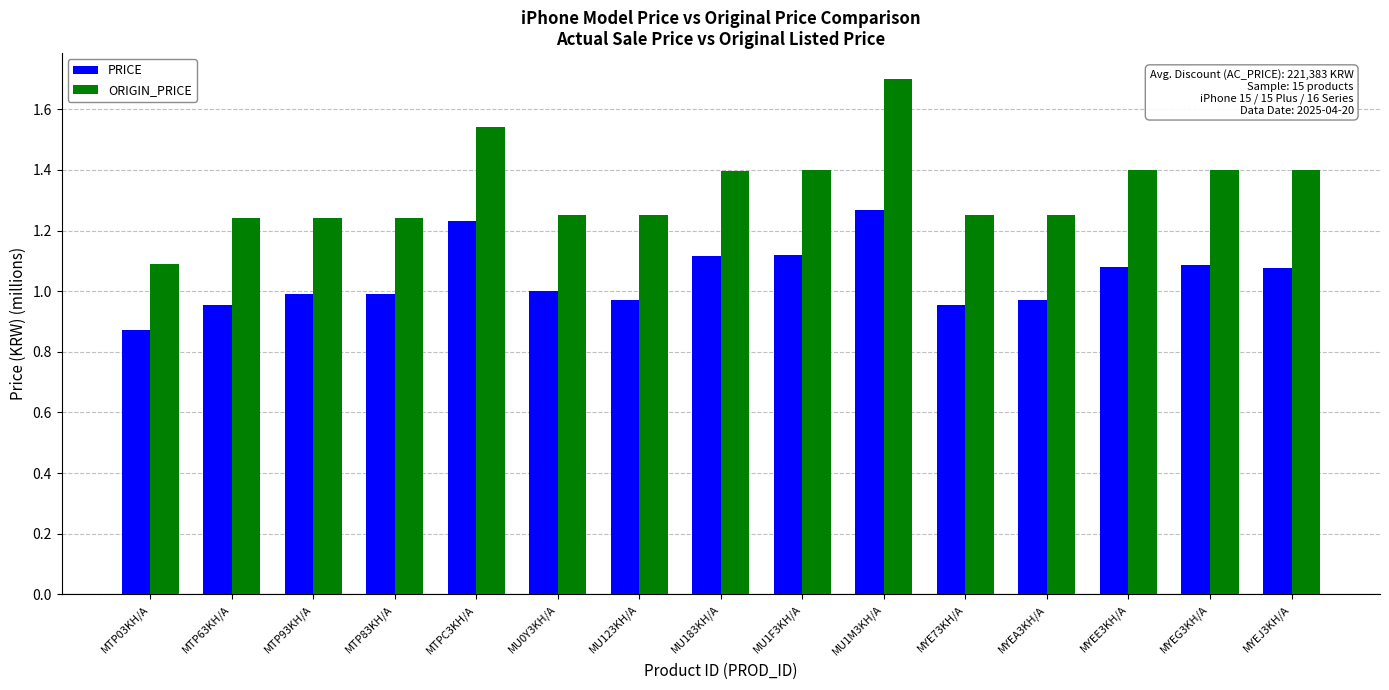

What is the difference between the maximum and second lowest values in the ORIGIN_PRICE series?

0.5